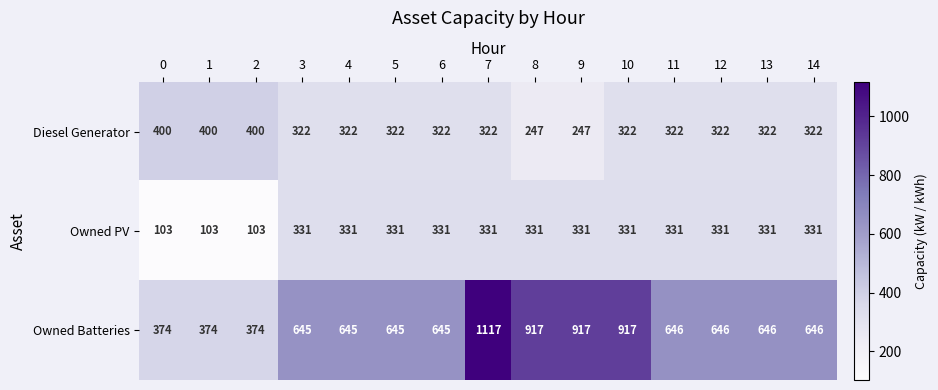

What is the total value across all series at 9?

1495